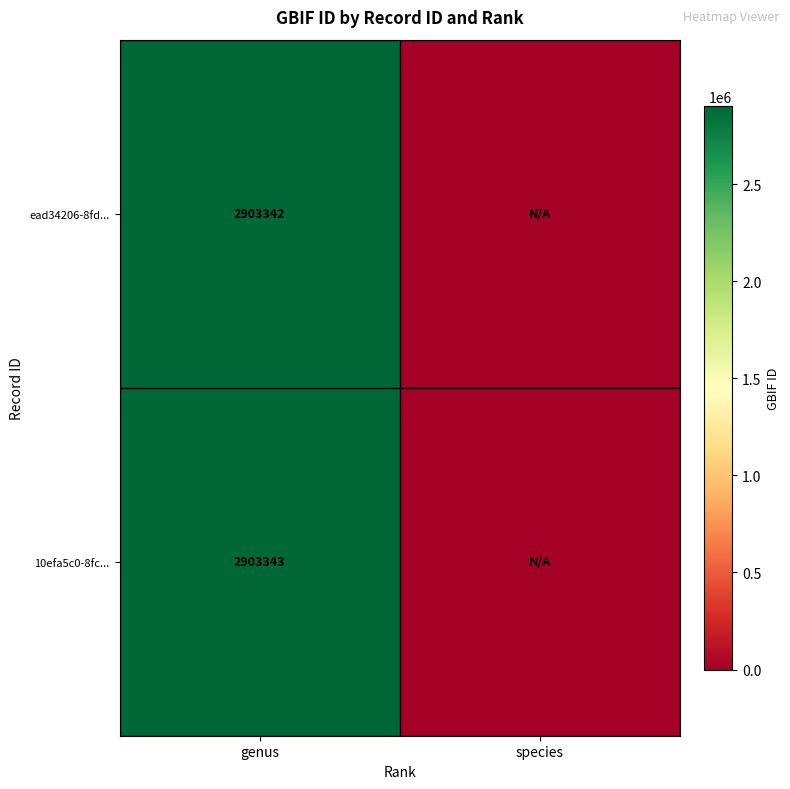

Rank the series at genus from lowest to highest value.

ead34206-8fd..., 10efa5c0-8fc...